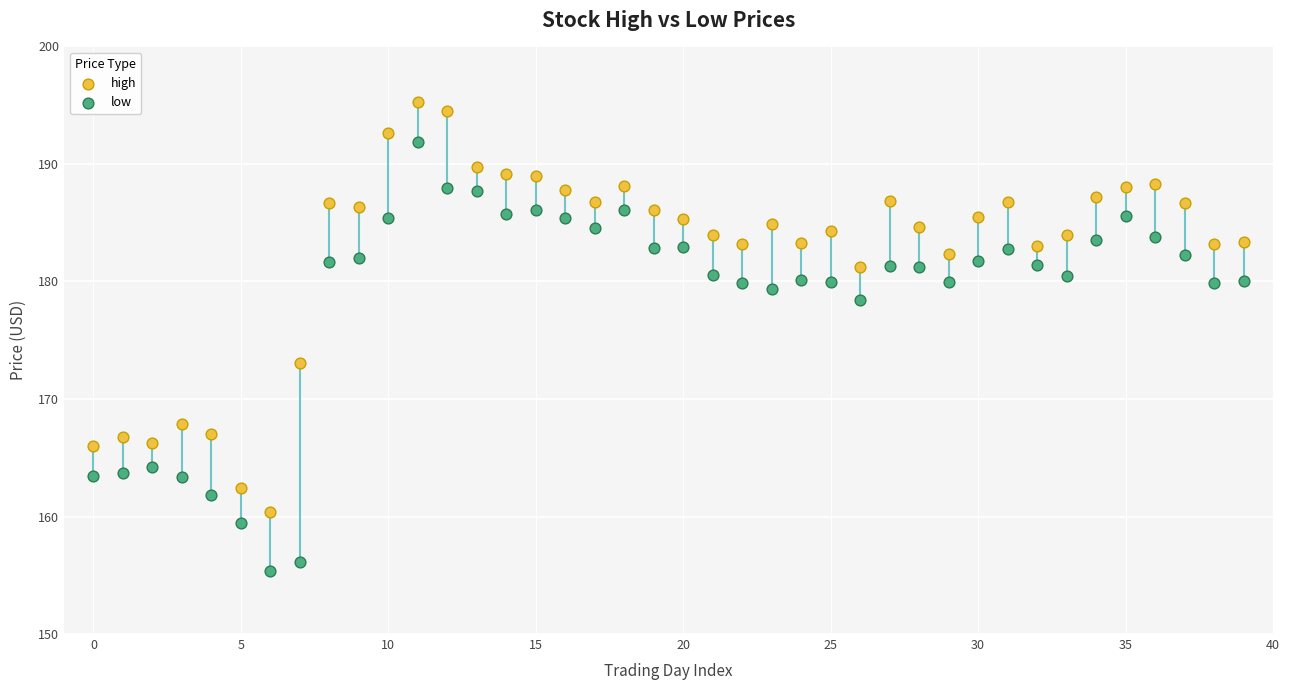

Across all data points, what is the range of Y values (max minus min)?

39.9